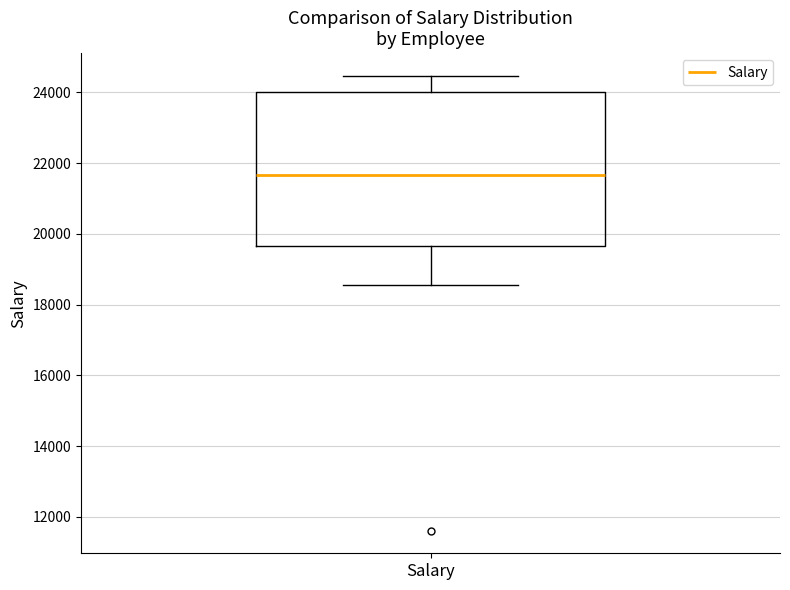

Read this box plot against the y-axis: the position of the median line, the range covered by the box, and the ends of both whiskers. The values are not printed on the chart, so give them approximately, as read against the axis.

median 21600, box 19600 to 24000, whiskers 18600 to 24400